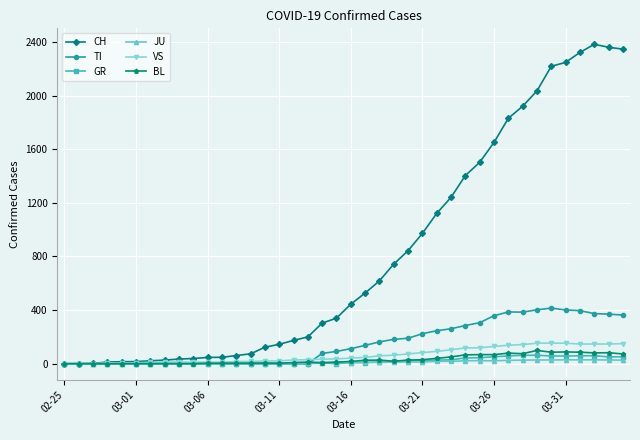

Does the chart have visible grid lines?

Yes